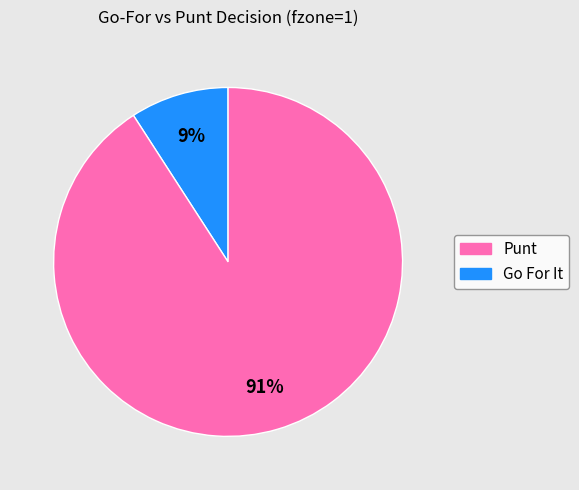

How many slices are in this pie chart?

2